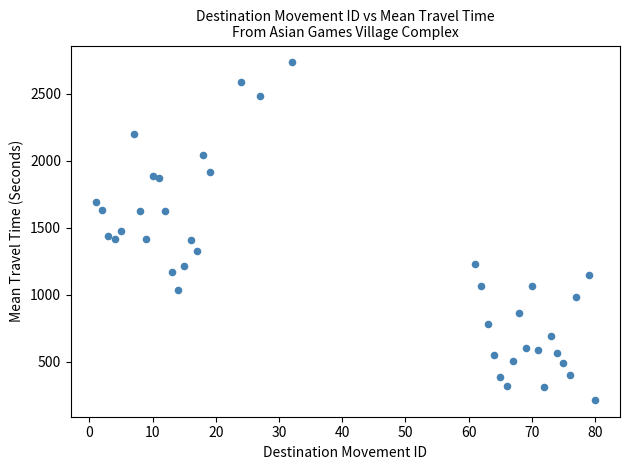

What is the range of Y values (max minus min)?

2515